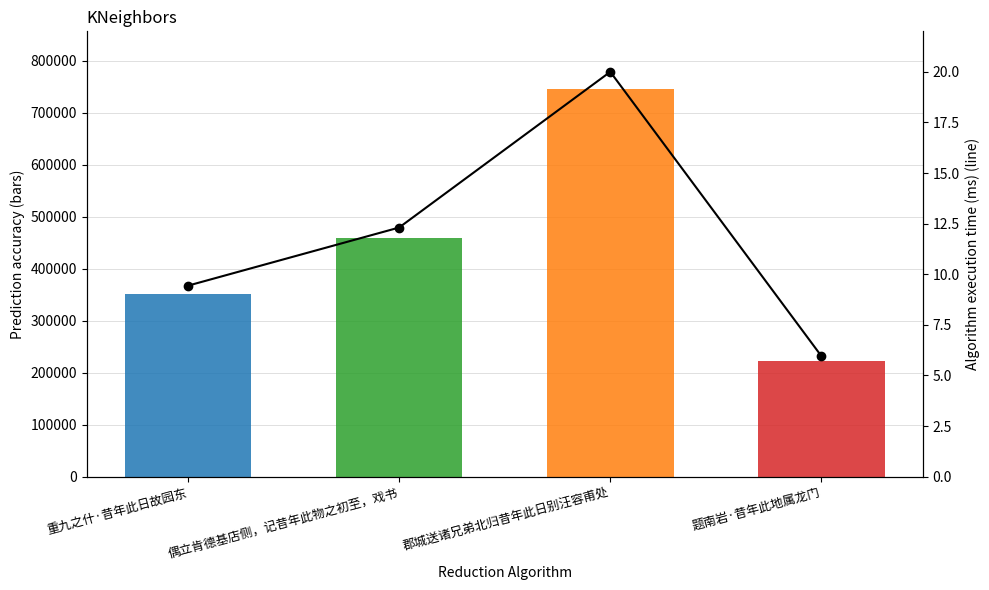

List the labels in order of value, smallest first.

题南岩·昔年此地属龙门, 重九之什·昔年此日故园东, 偶立肯德基店侧，记昔年此物之初至，戏书, 郡城送诸兄弟北归昔年此日别汪容甫处